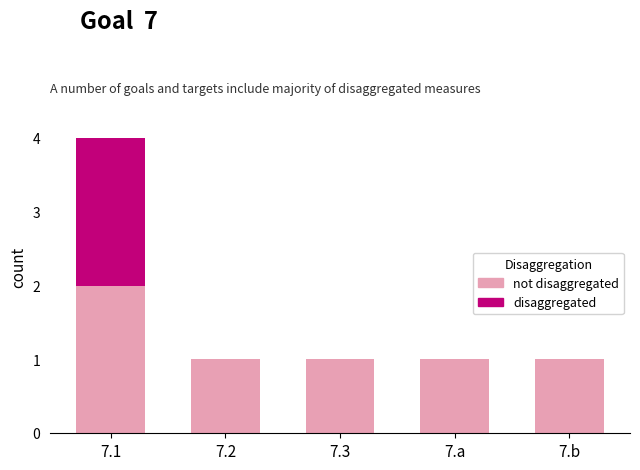

At which category is the sum across all series the highest?

7.1